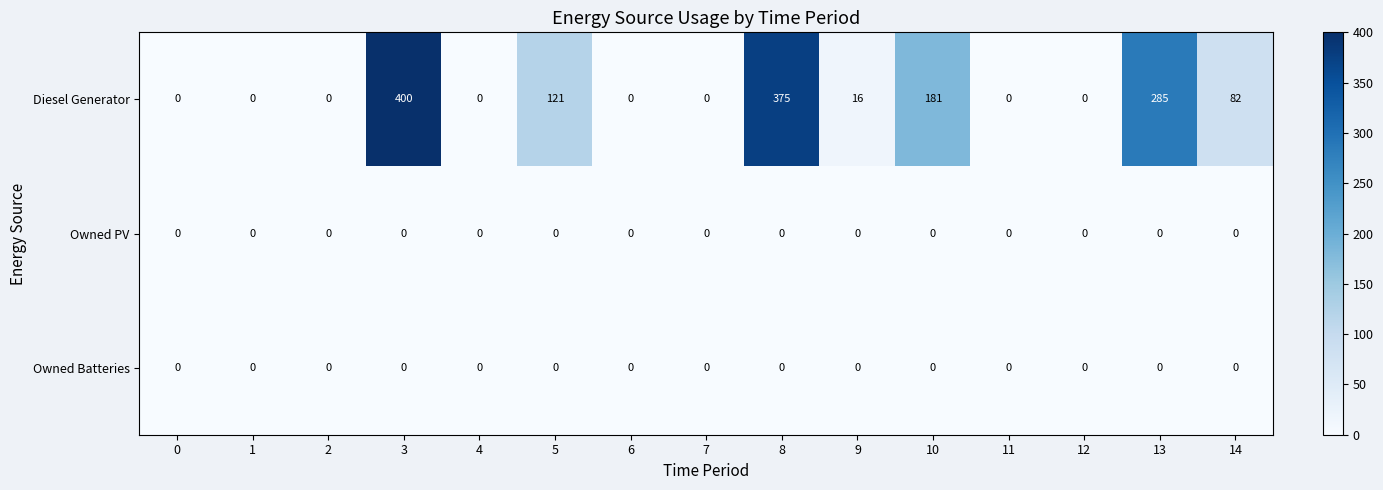

What is the total value across all series at 9?

16